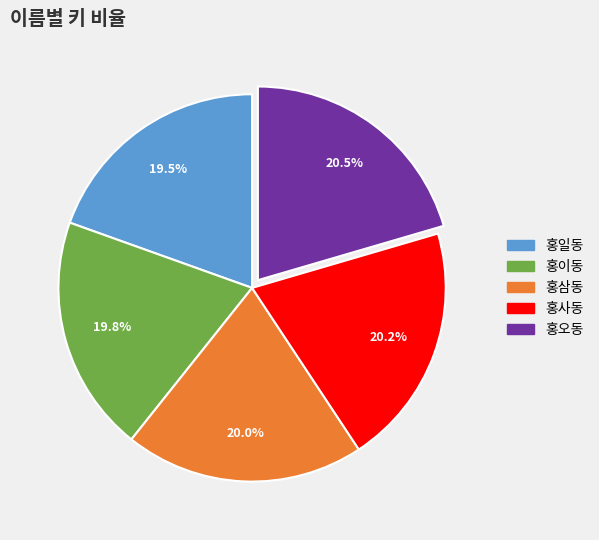

What percentage do 홍이동 and 홍사동 together represent?

40.0%